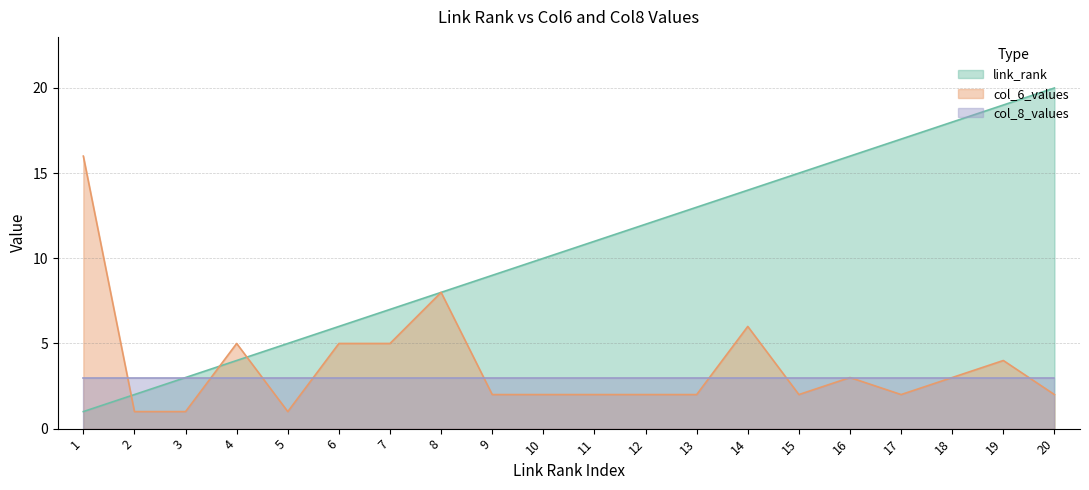

True or false: col_6_values has a value of 3 at 12.

False